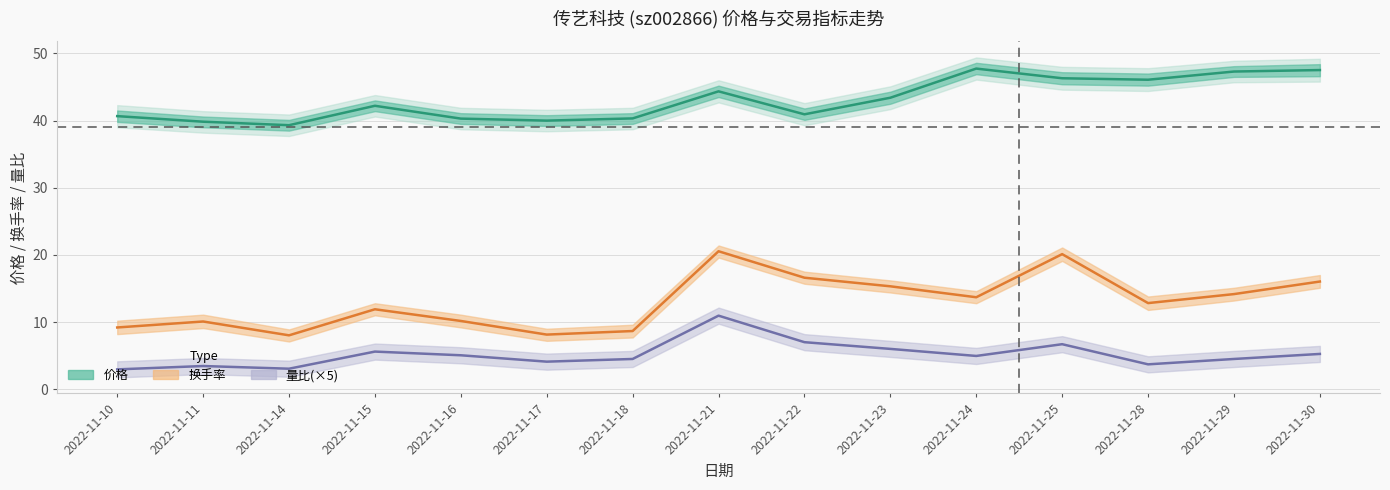

Rank the series at 2022-11-17 from highest to lowest value.

价格, 换手率, 量比